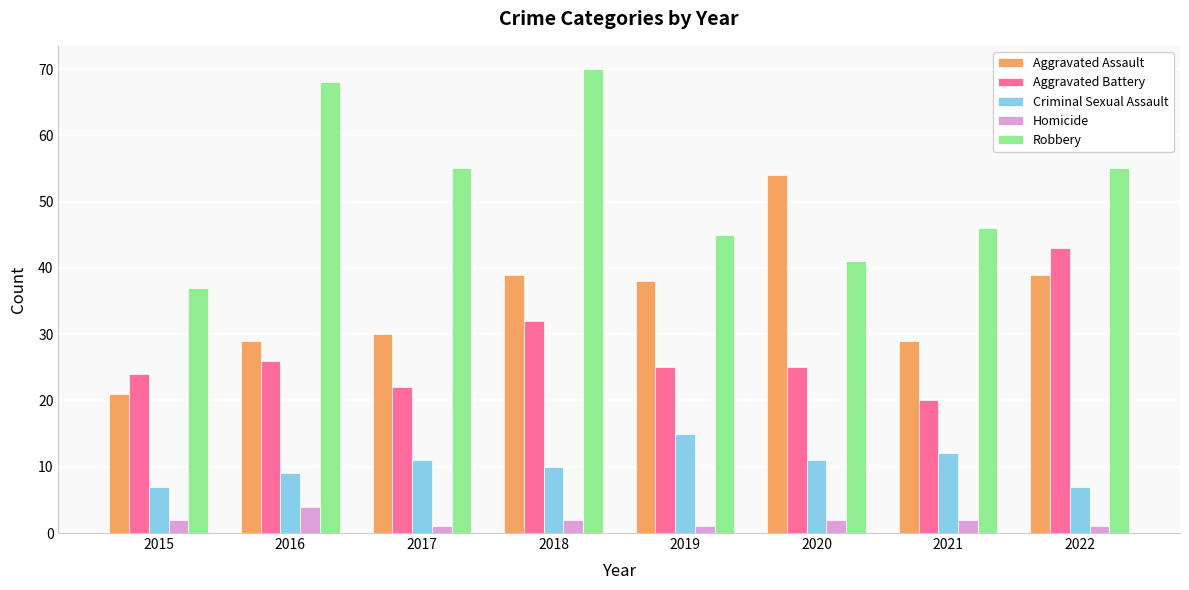

Rank the series by their average value, from highest to lowest.

Robbery, Aggravated Assault, Aggravated Battery, Criminal Sexual Assault, Homicide